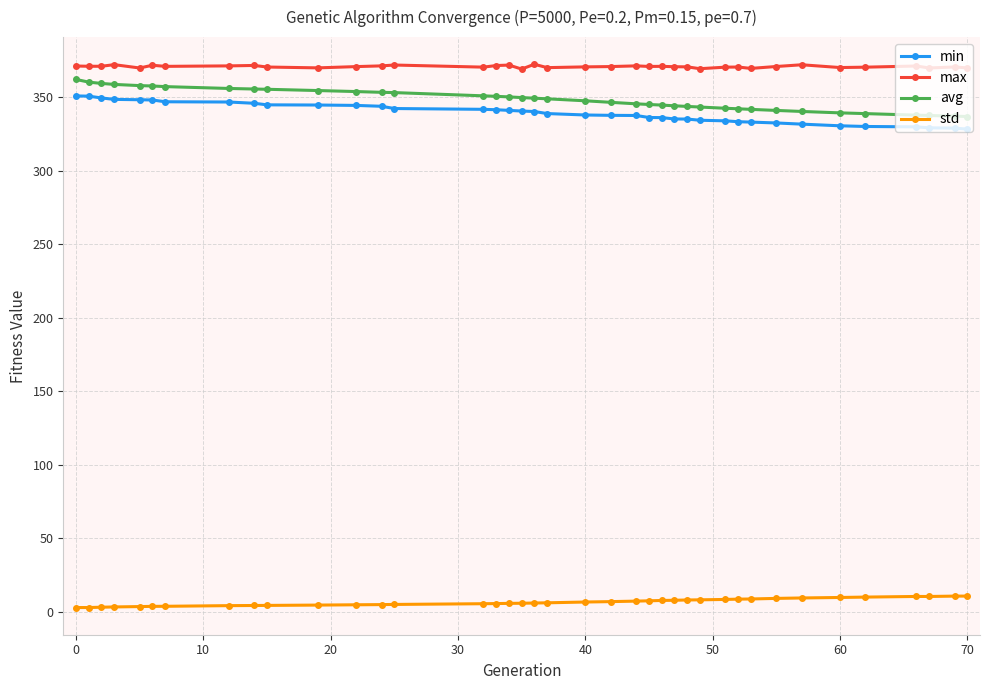

True or false: std and max intersect in this chart.

False